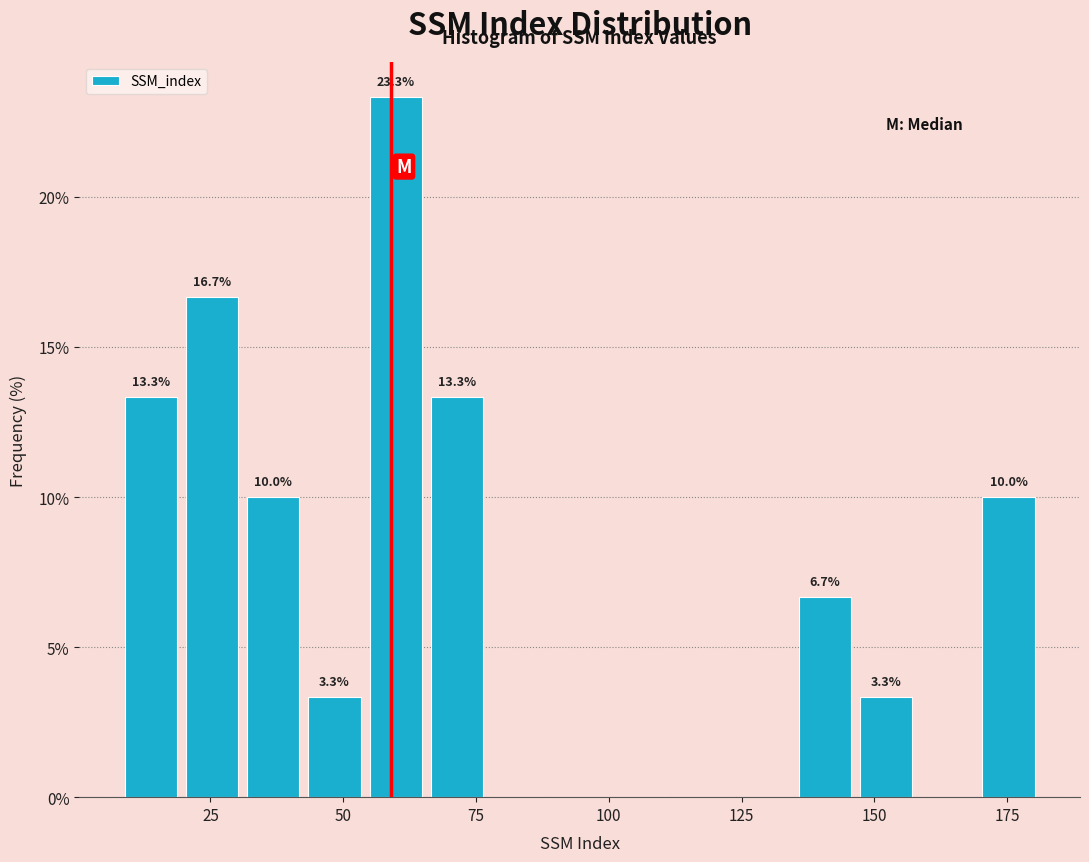

Read against the x-axis, roughly where is the centre of the tallest bar?

60